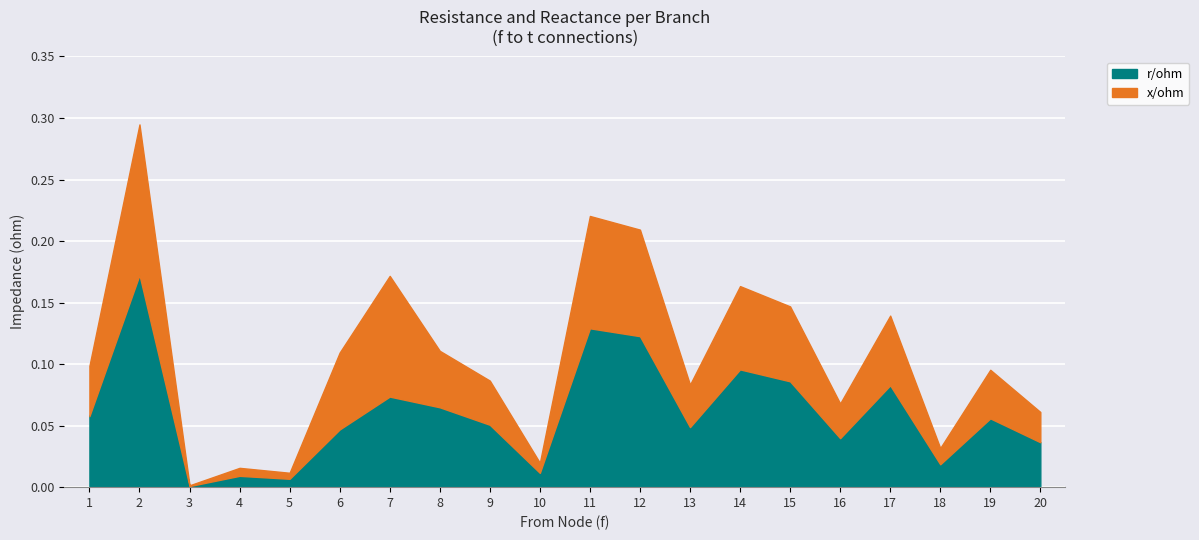

In x/ohm, how many points are higher than both neighbors (excluding endpoints)?

7